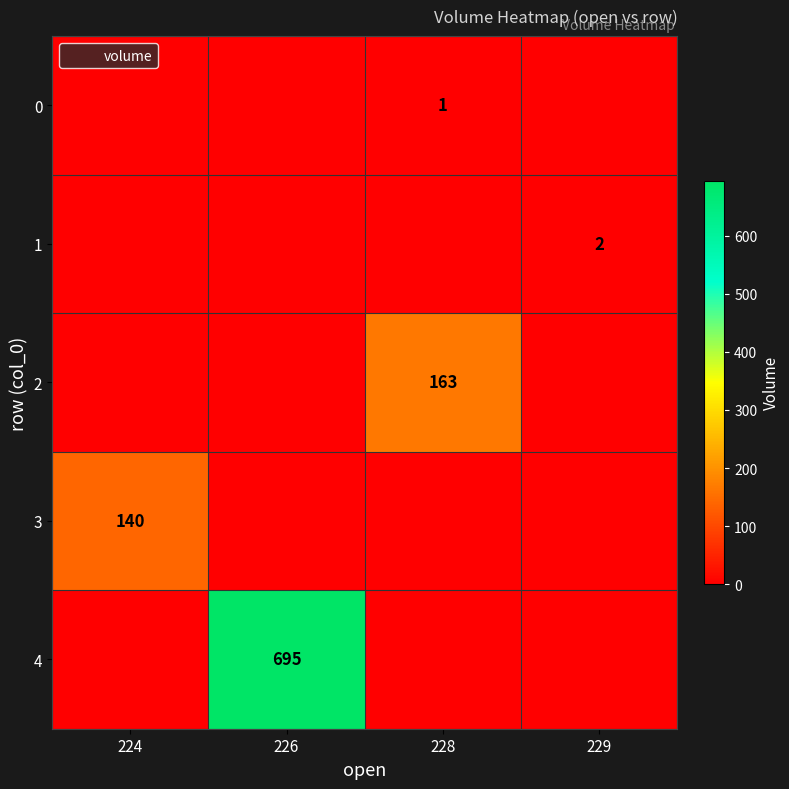

Which series changed the most between 226 and 228?

4